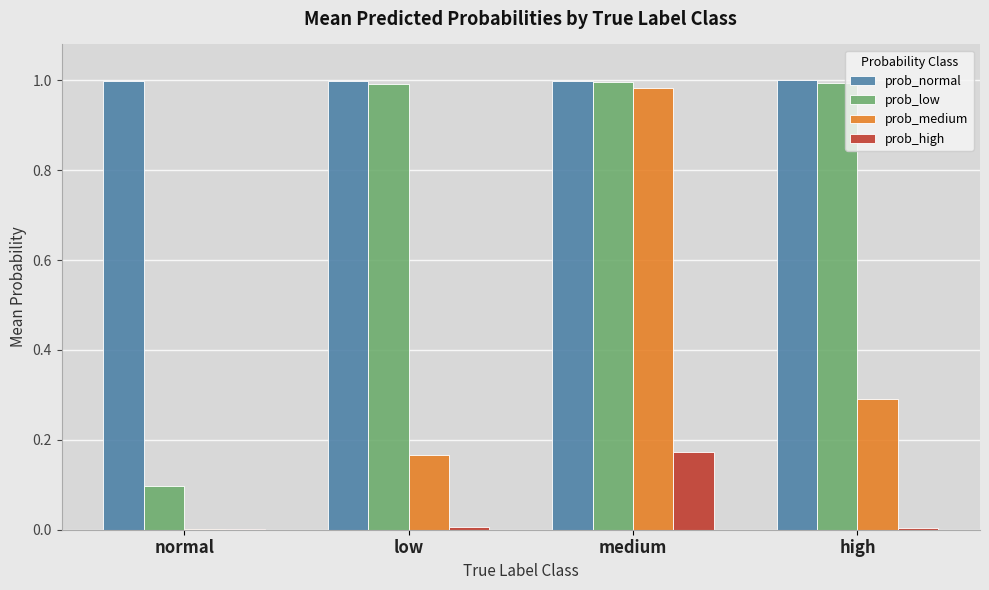

Which series has the largest total across all categories?

prob_normal